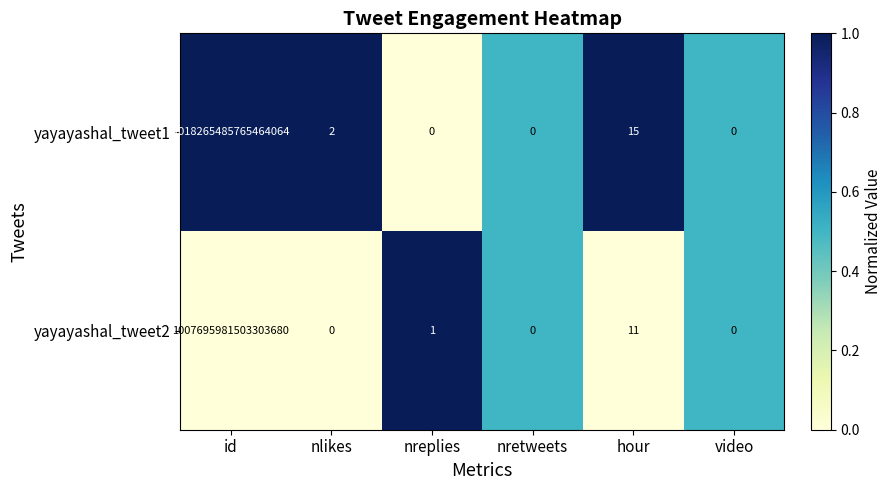

Which series has the largest total across all categories?

yayayashal_tweet1